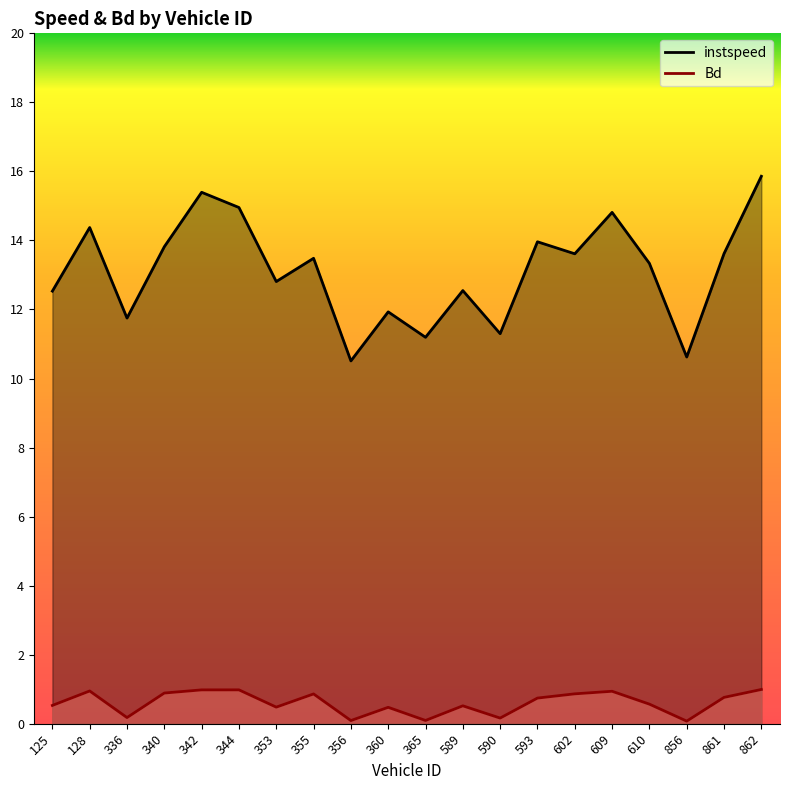

What is the difference between the instspeed values at 353 and 336?

1.1